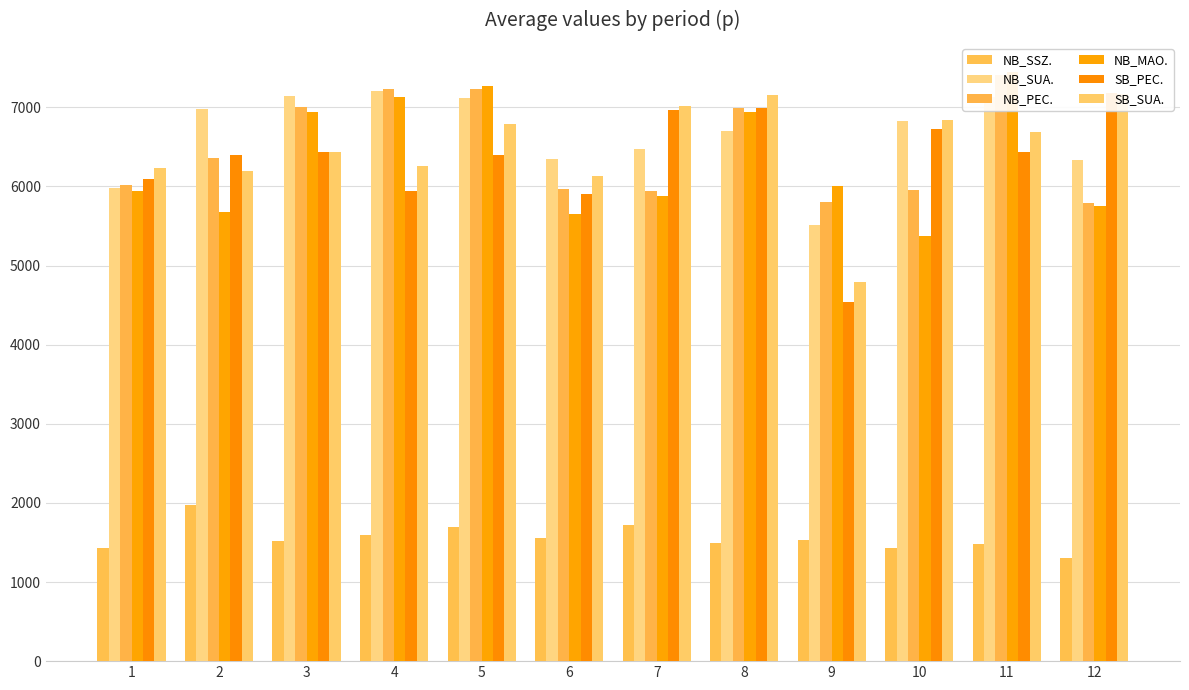

Which category has the highest value in the SB_PEC. series?

12